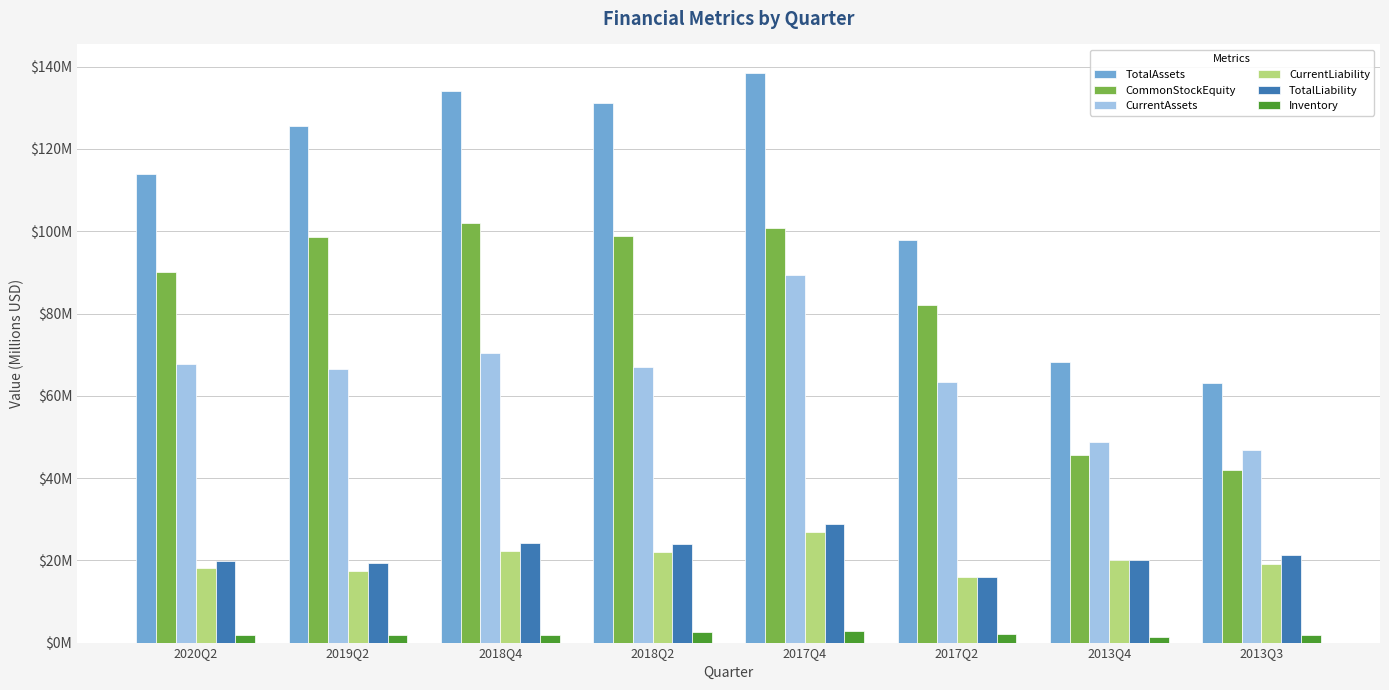

What position from the right is 2018Q4?

6